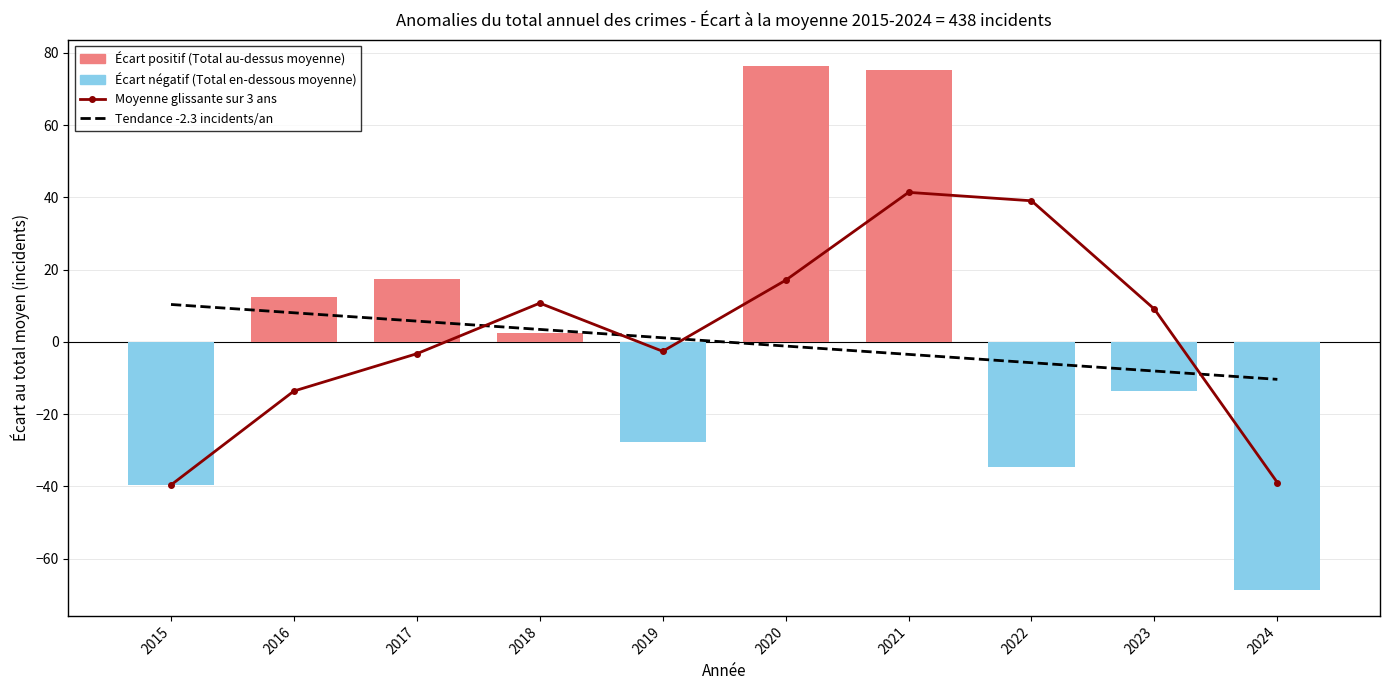

Is it true that Tendance -2.3 incidents/an equals -1.8 at 2020?

False